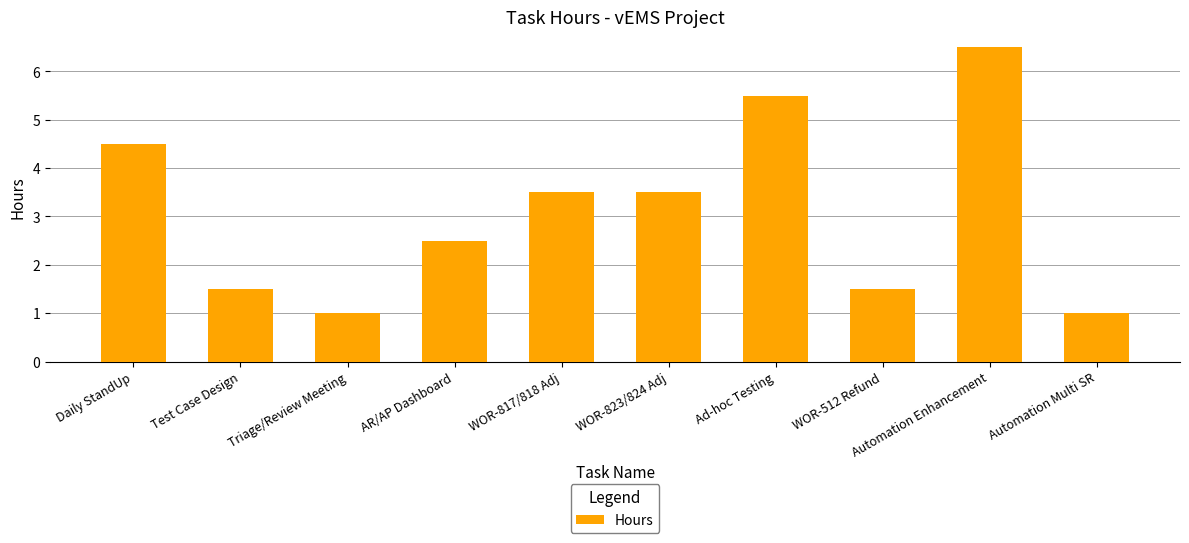

Which has a higher value, Automation Enhancement or Triage/Review Meeting?

Automation Enhancement